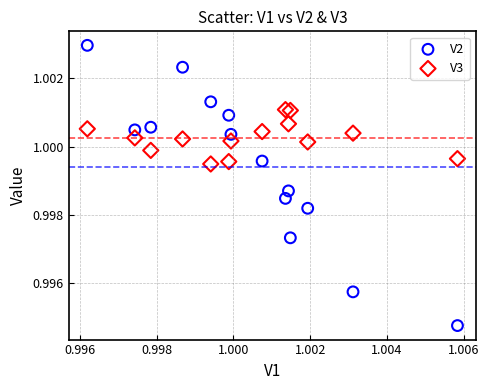

What are all the series names shown in the legend?

V2, V3